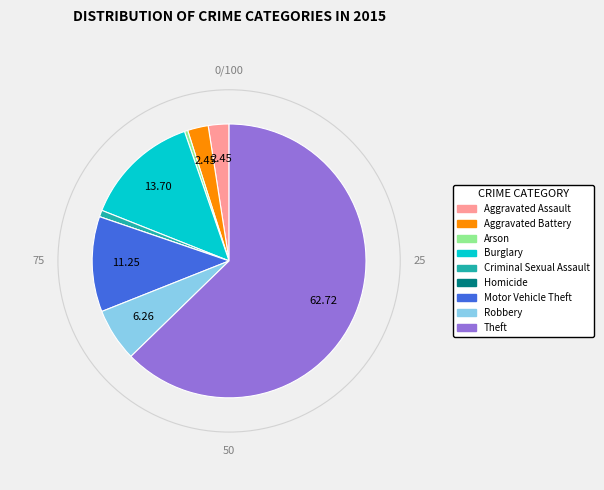

Which slice is the largest?

Theft